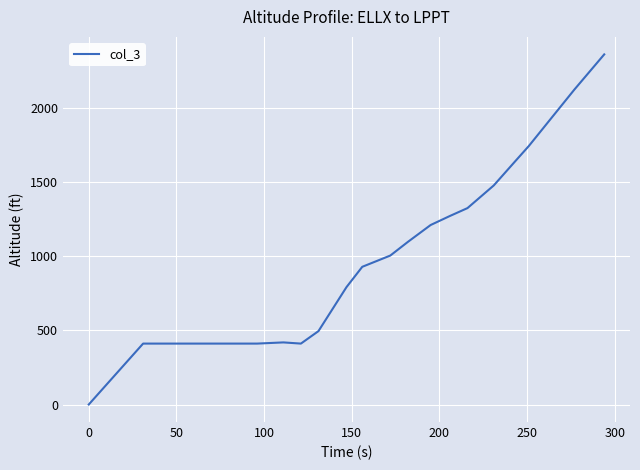

How many values are below 1097?

10